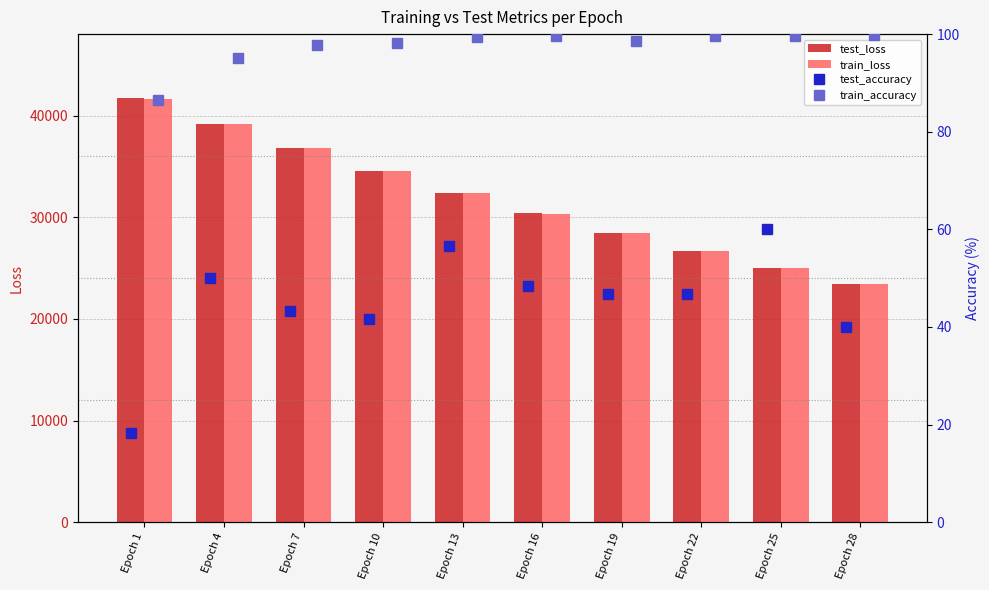

Are the bars horizontal?

No